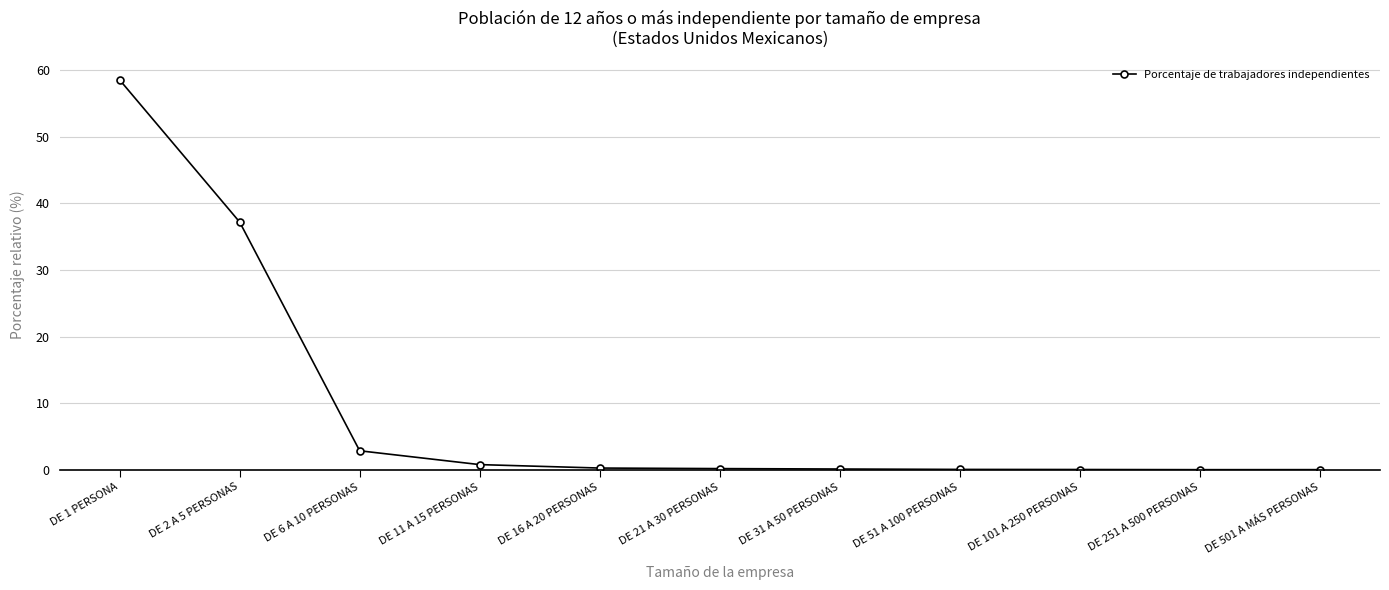

What is the sum of all values?

100.0